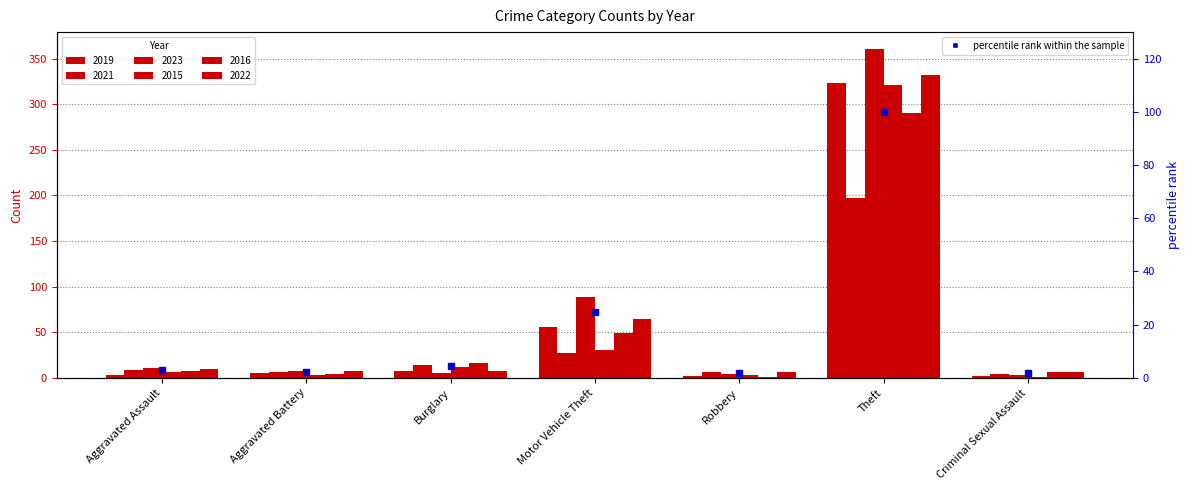

What is the sum of all values?

137.7